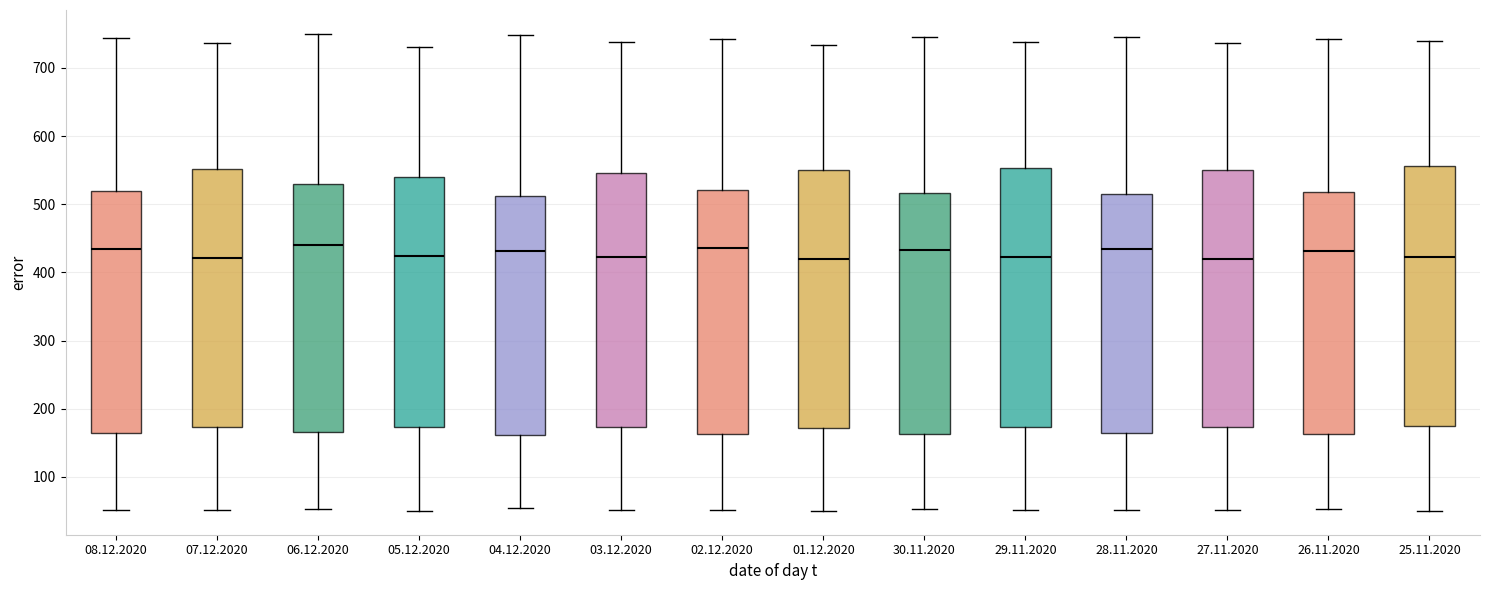

Reading left to right, transcribe this box plot: for each box, give where its median line is, the range the box spans, and where its two whiskers end, as read against the y-axis. The values are not printed on the chart, so give them approximately, as read against the axis.

08.12.2020: median 440, box 160 to 520, whiskers 50 to 740
07.12.2020: median 420, box 170 to 550, whiskers 50 to 740
06.12.2020: median 440, box 170 to 530, whiskers 50 to 750
05.12.2020: median 420, box 170 to 540, whiskers 50 to 730
04.12.2020: median 430, box 160 to 510, whiskers 50 to 750
03.12.2020: median 420, box 170 to 550, whiskers 50 to 740
02.12.2020: median 440, box 160 to 520, whiskers 50 to 740
01.12.2020: median 420, box 170 to 550, whiskers 50 to 730
30.11.2020: median 430, box 160 to 520, whiskers 50 to 750
29.11.2020: median 420, box 170 to 550, whiskers 50 to 740
28.11.2020: median 430, box 160 to 520, whiskers 50 to 750
27.11.2020: median 420, box 170 to 550, whiskers 50 to 740
26.11.2020: median 430, box 160 to 520, whiskers 50 to 740
25.11.2020: median 420, box 170 to 560, whiskers 50 to 740